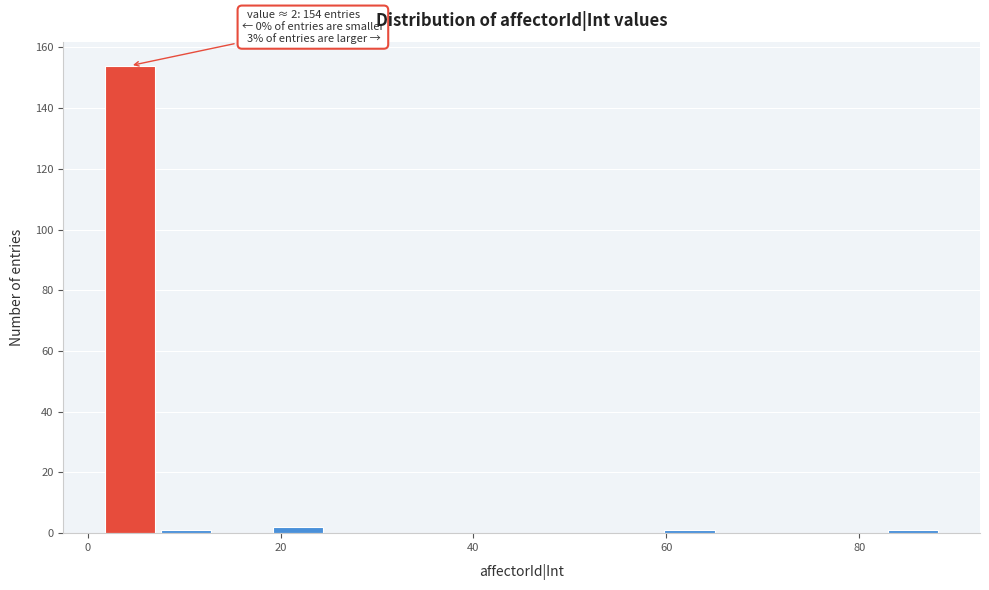

Around what value on the x-axis is the tallest bar? Give the approximate position of its centre, as read against the axis.

4